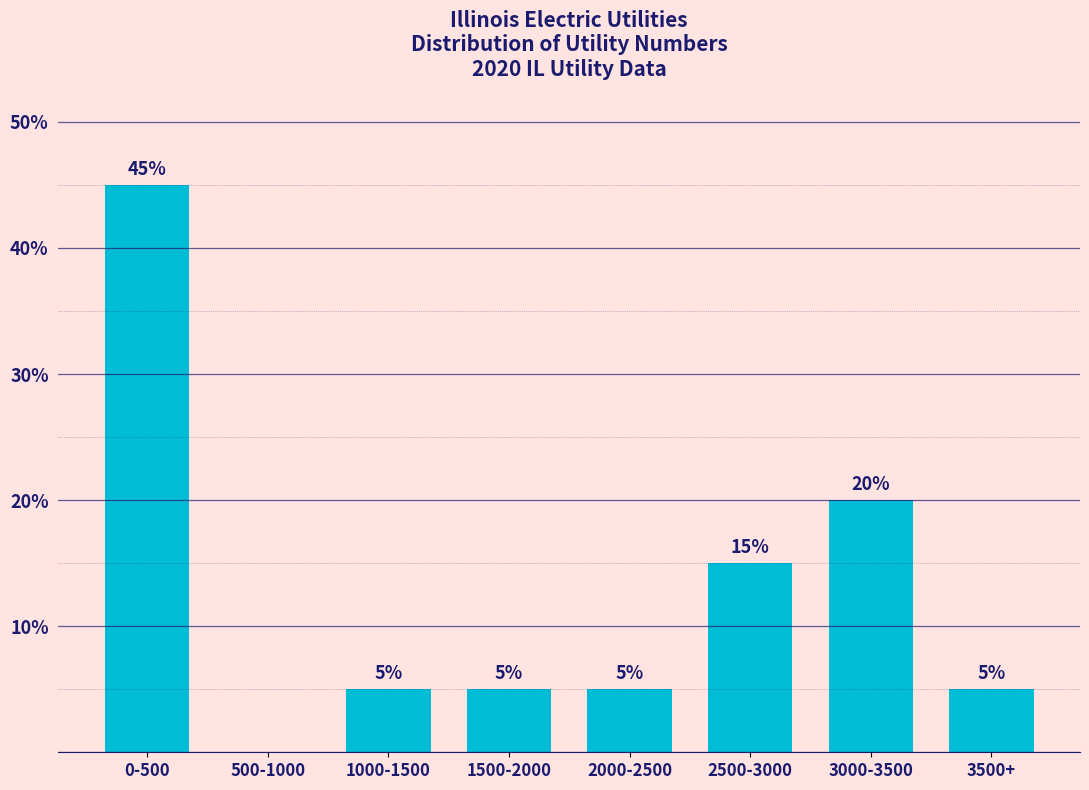

Reading left to right, list all the values displayed in this chart.

0-500=45	500-1000=0	1000-1500=5	1500-2000=5	2000-2500=5	2500-3000=15	3000-3500=20	3500+=5